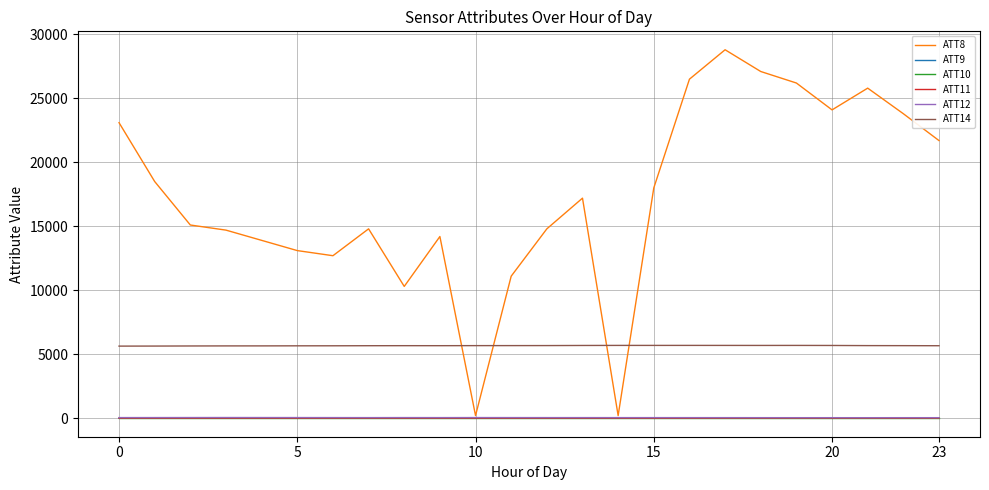

True or false: ATT11 and ATT9 intersect in this chart.

False